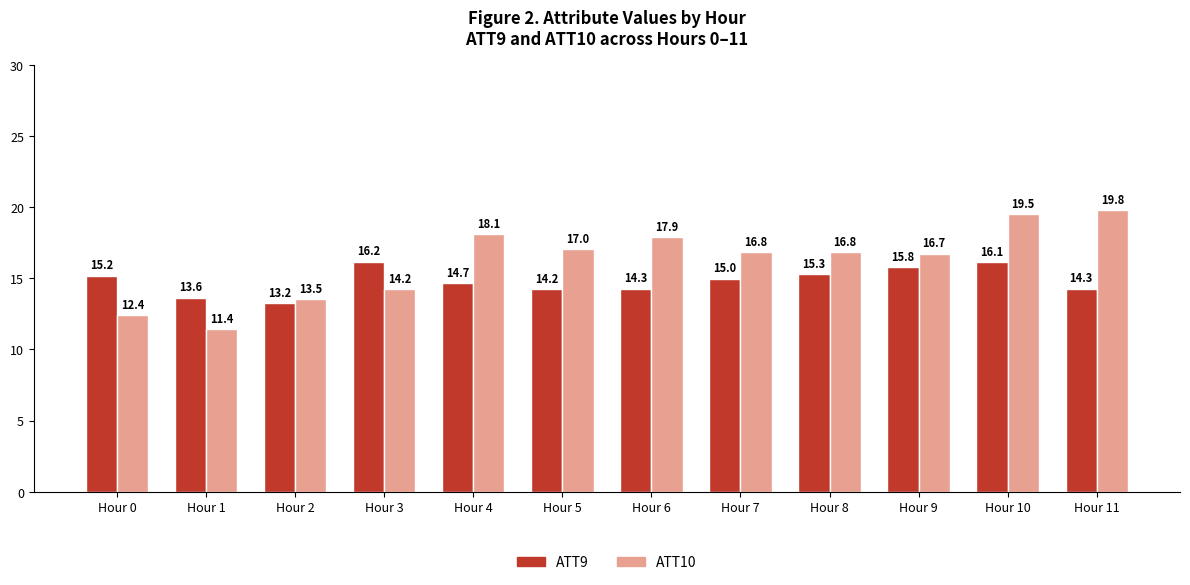

How many series are shown in this chart?

2